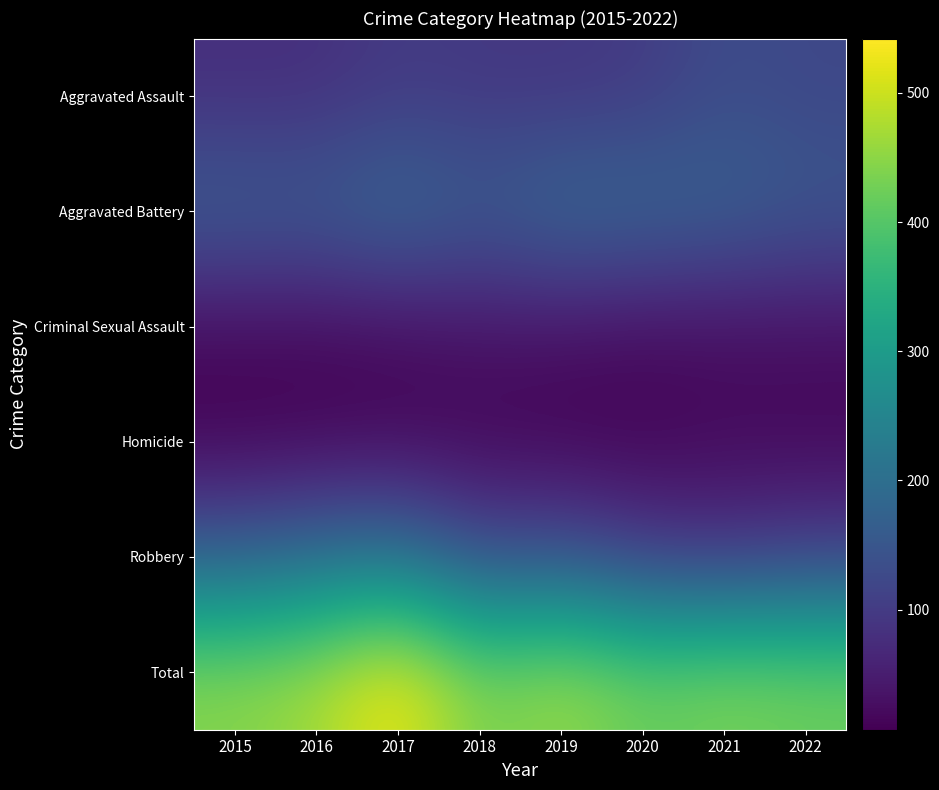

Between 2016 and 2019, which is larger?

2019